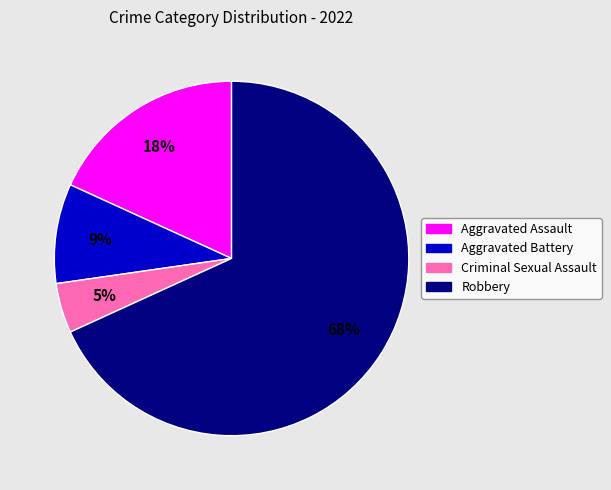

Which category has the biggest portion of the pie?

Robbery